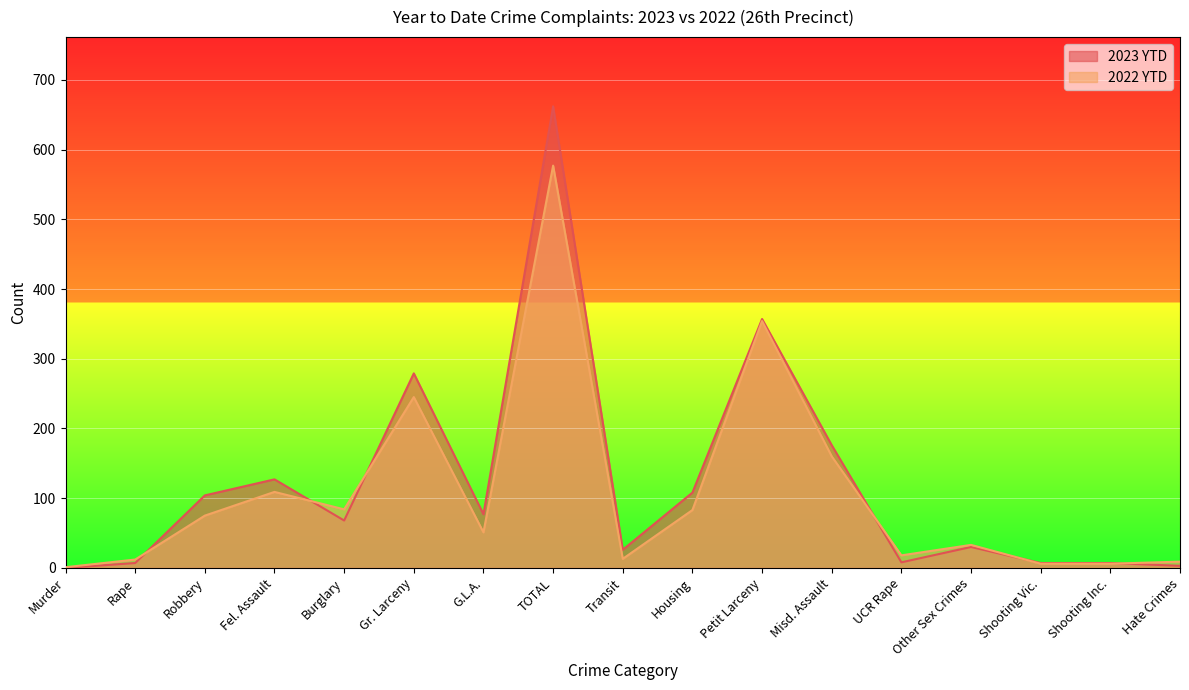

Reading left to right, extract all data points from this chart.

2023 YTD: Murder=0	Rape=7	Robbery=104	Fel. Assault=127	Burglary=68	Gr. Larceny=279	G.L.A.=77	TOTAL=662	Transit=26	Housing=108	Petit Larceny=357	Misd. Assault=176	UCR Rape=8	Other Sex Crimes=30	Shooting Vic.=7	Shooting Inc.=7	Hate Crimes=3
2022 YTD: Murder=1	Rape=12	Robbery=75	Fel. Assault=109	Burglary=84	Gr. Larceny=245	G.L.A.=51	TOTAL=577	Transit=13	Housing=83	Petit Larceny=354	Misd. Assault=160	UCR Rape=18	Other Sex Crimes=33	Shooting Vic.=6	Shooting Inc.=6	Hate Crimes=9